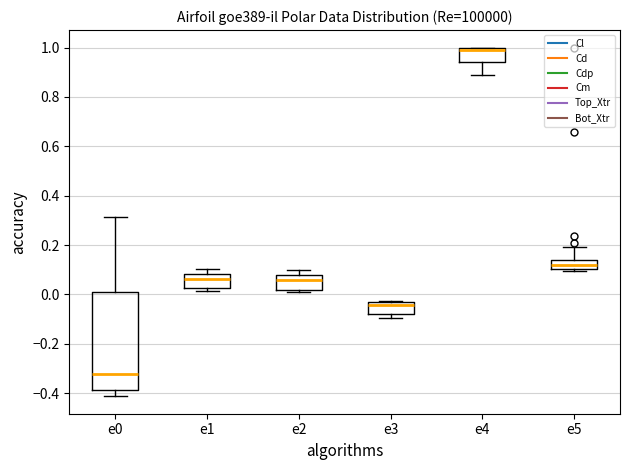

Reading left to right, read every box against the y-axis: the position of its median line, the range the box covers, and the ends of its whiskers. The values are not printed on the chart, so give them approximately, as read against the axis.

e0: median -0.32, box -0.38 to 0.02, whiskers -0.42 to 0.32
e1: median 0.06, box 0.02 to 0.08, whiskers 0.02 (just below the box's lower edge) to 0.10
e2: median 0.06, box 0.02 to 0.08, whiskers 0.00 to 0.10
e3: median -0.04 (just below the box's upper edge), box -0.08 to -0.04, whiskers -0.10 to -0.02
e4: median 1.00 (just below the box's upper edge), box 0.94 to 1.00, whiskers 0.88 to 1.00
e5: median 0.12, box 0.10 to 0.14, whiskers 0.10 (just below the box's lower edge) to 0.20